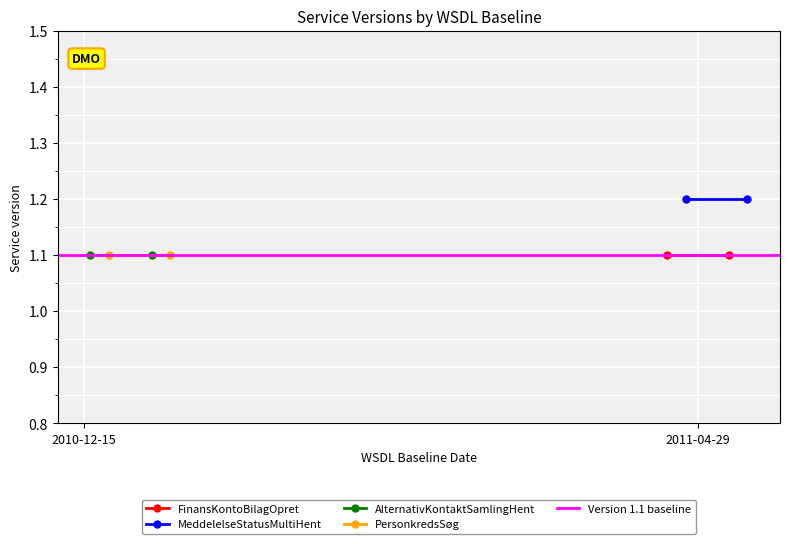

What is the label of the 1st point from the left?

2010-12-15